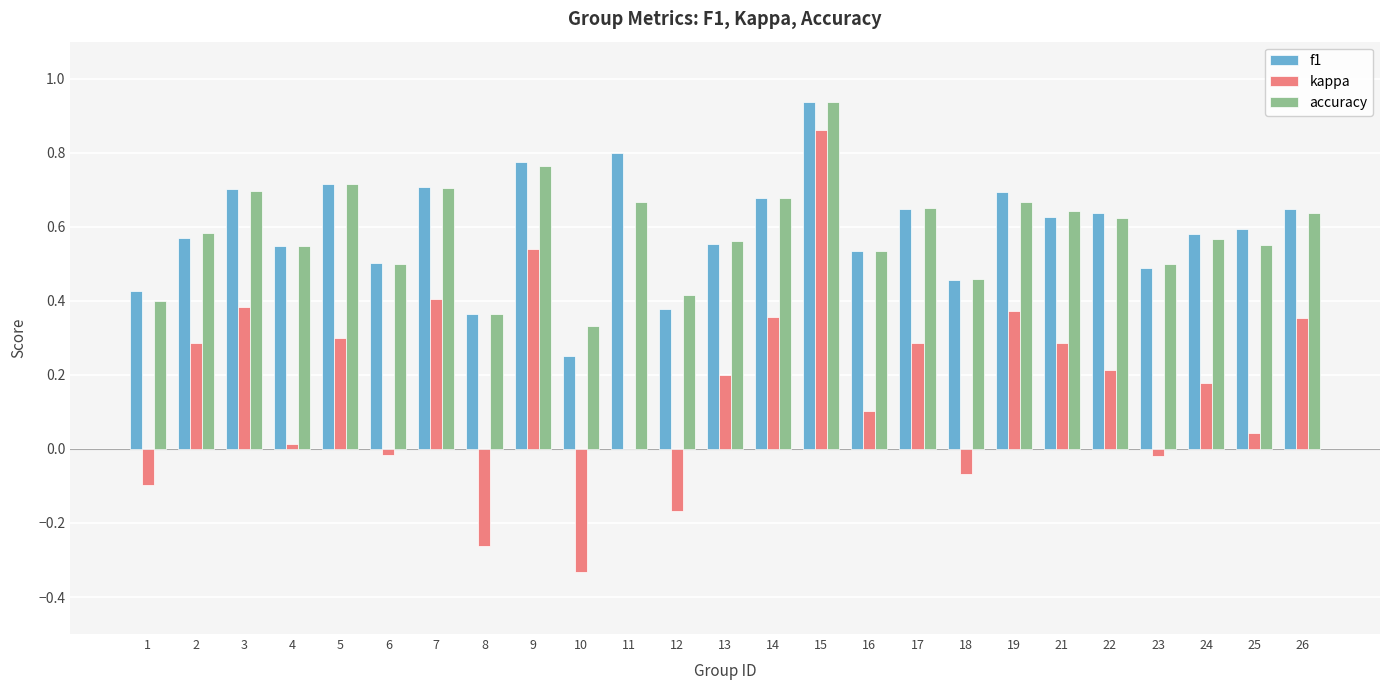

What is the difference between the f1 values at 24 and 17?

0.1